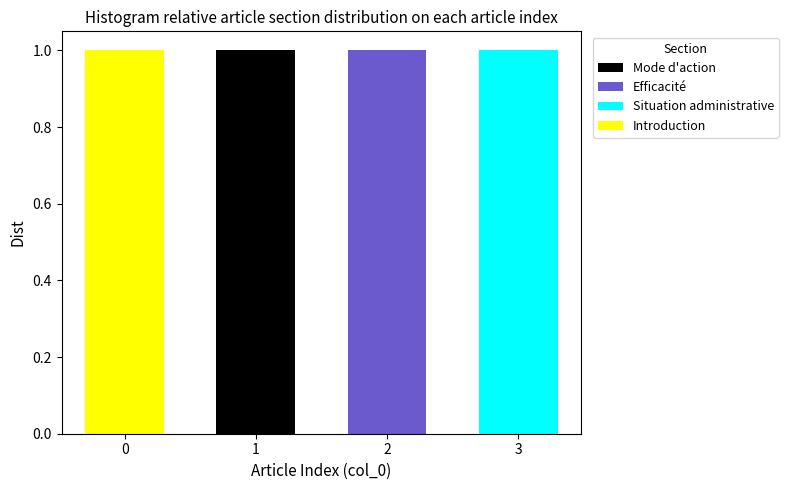

What is the total value across all series at 1?

1